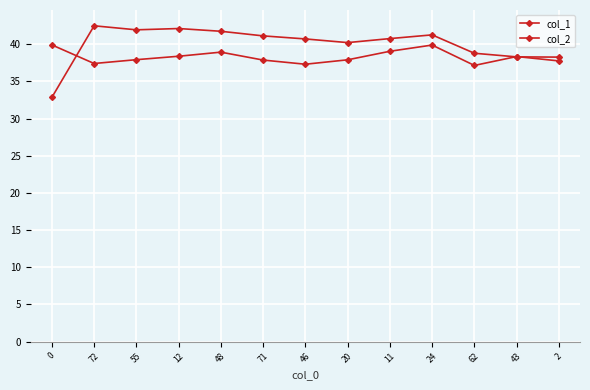

How many lines are shown in the chart?

2